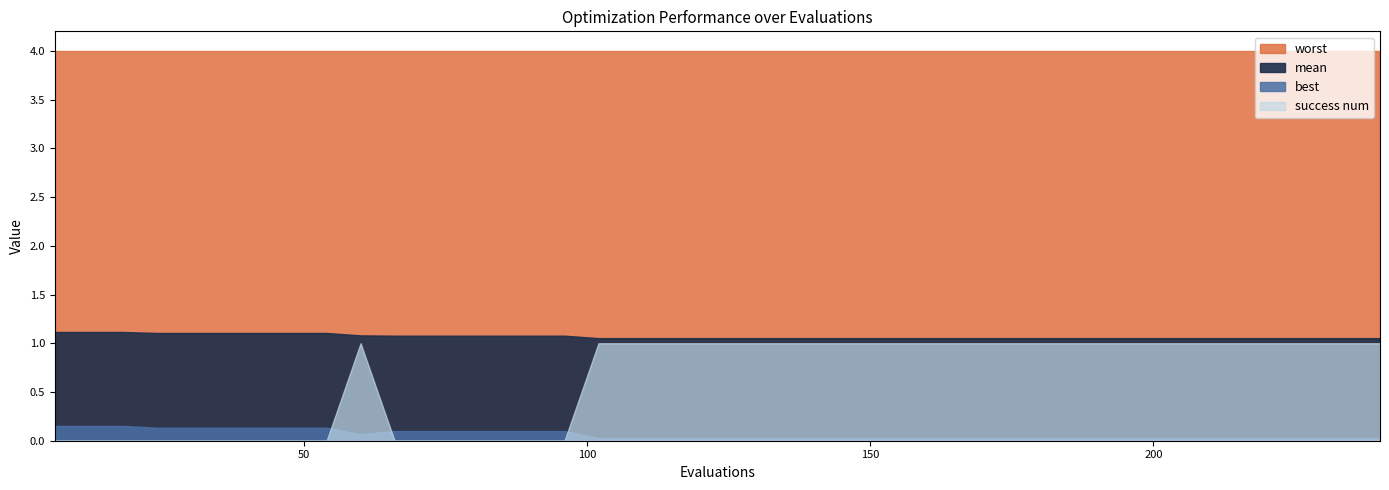

How many intersections are there between success num and best?

3